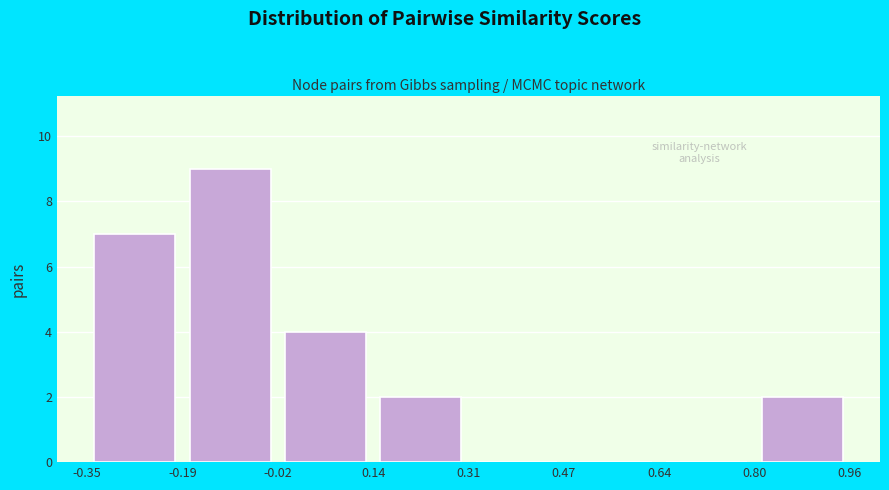

How tall is the bar that spans -0.19 to -0.02 on the x-axis? The values are not printed on the chart, so give them approximately, as read against the axis.

9